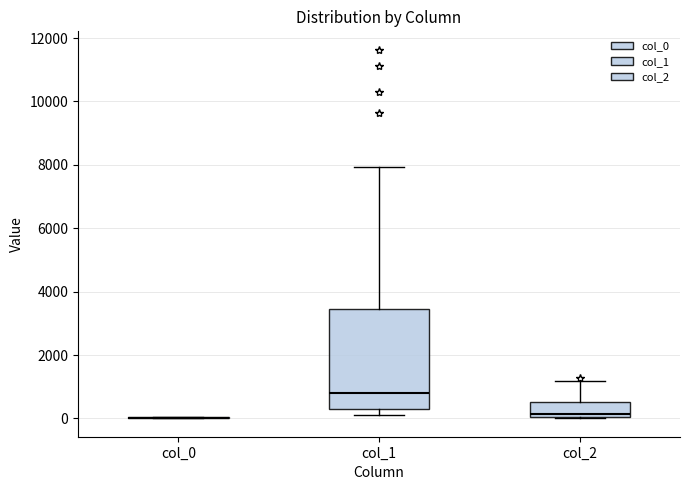

Reading left to right, transcribe this box plot: for each box, give where its median line is, the range the box spans, and where its two whiskers end, as read against the y-axis. The values are not printed on the chart, so give them approximately, as read against the axis.

col_0: box collapsed to a line at 0, whiskers 0 to 0
col_1: median 800, box 200 to 3400, whiskers 200 (just below the box's lower edge) to 8000
col_2: median 200, box 0 to 600, whiskers 0 to 1200